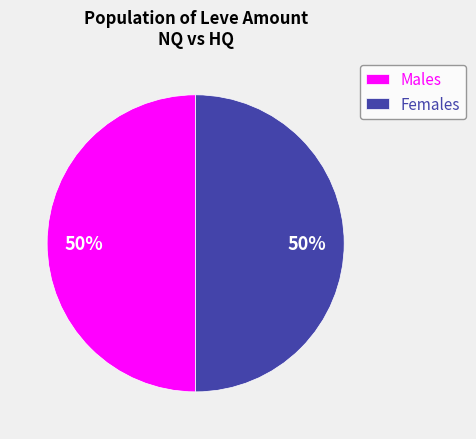

Do Females and Males together represent more than half of the pie?

Yes